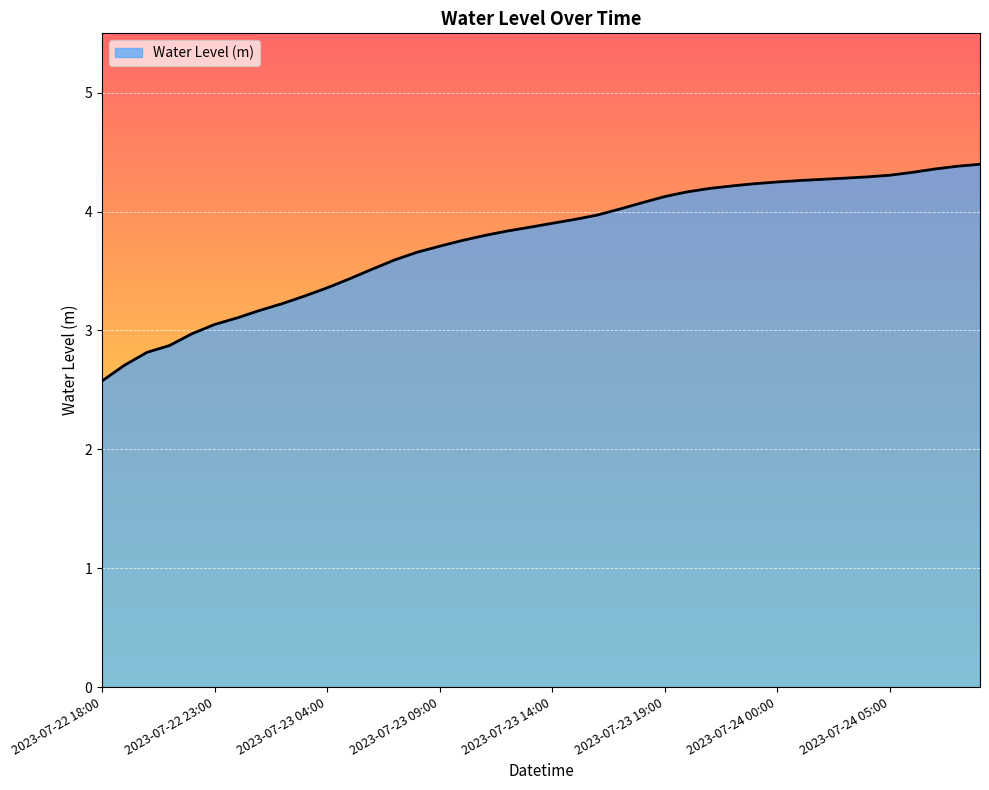

What is the smallest value displayed?

2.6